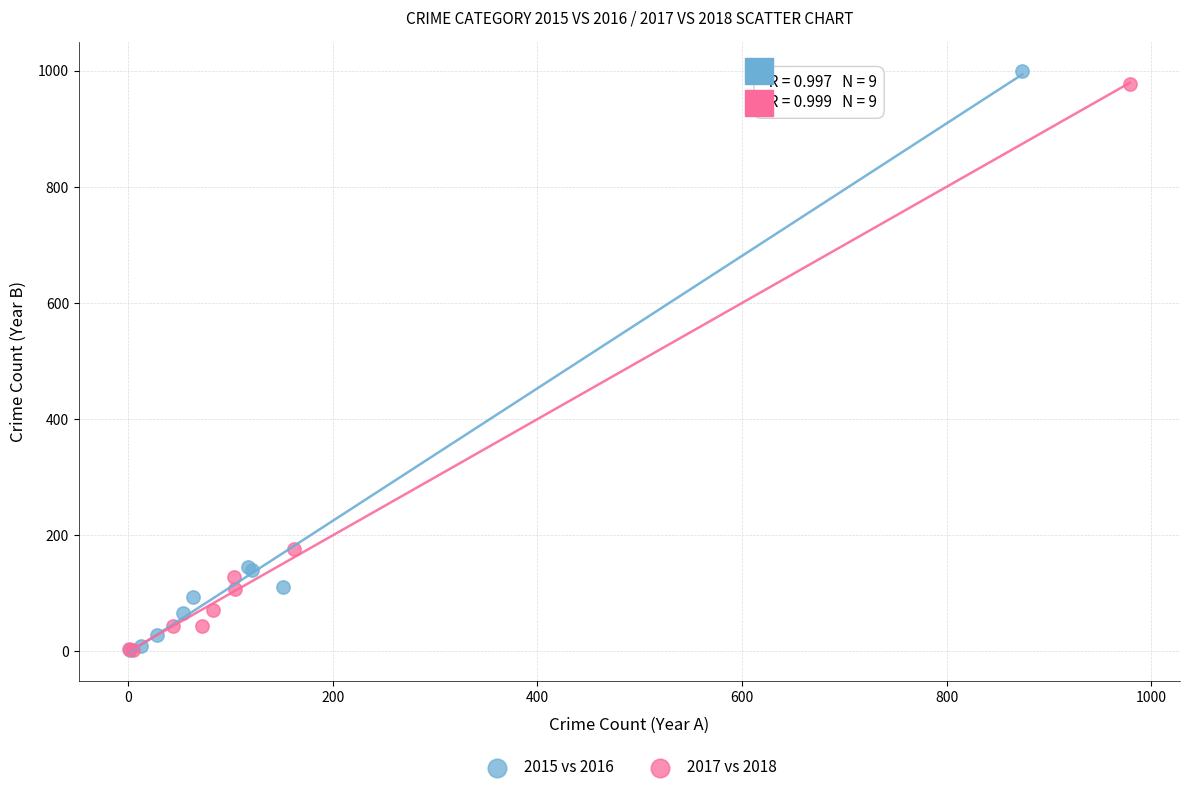

Which series has the widest spread of Y values?

2015 vs 2016